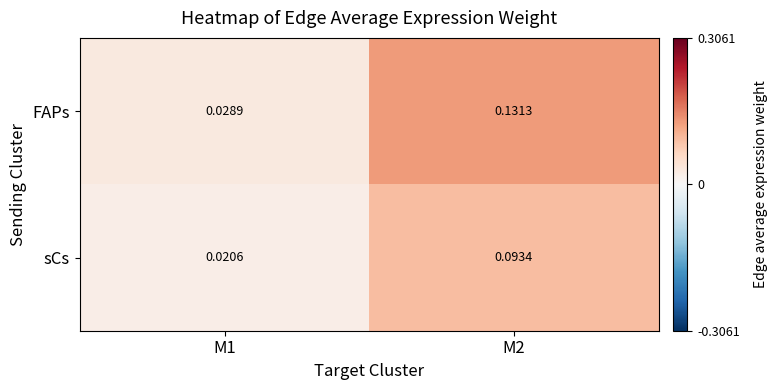

Which category has the highest value across all series?

M2